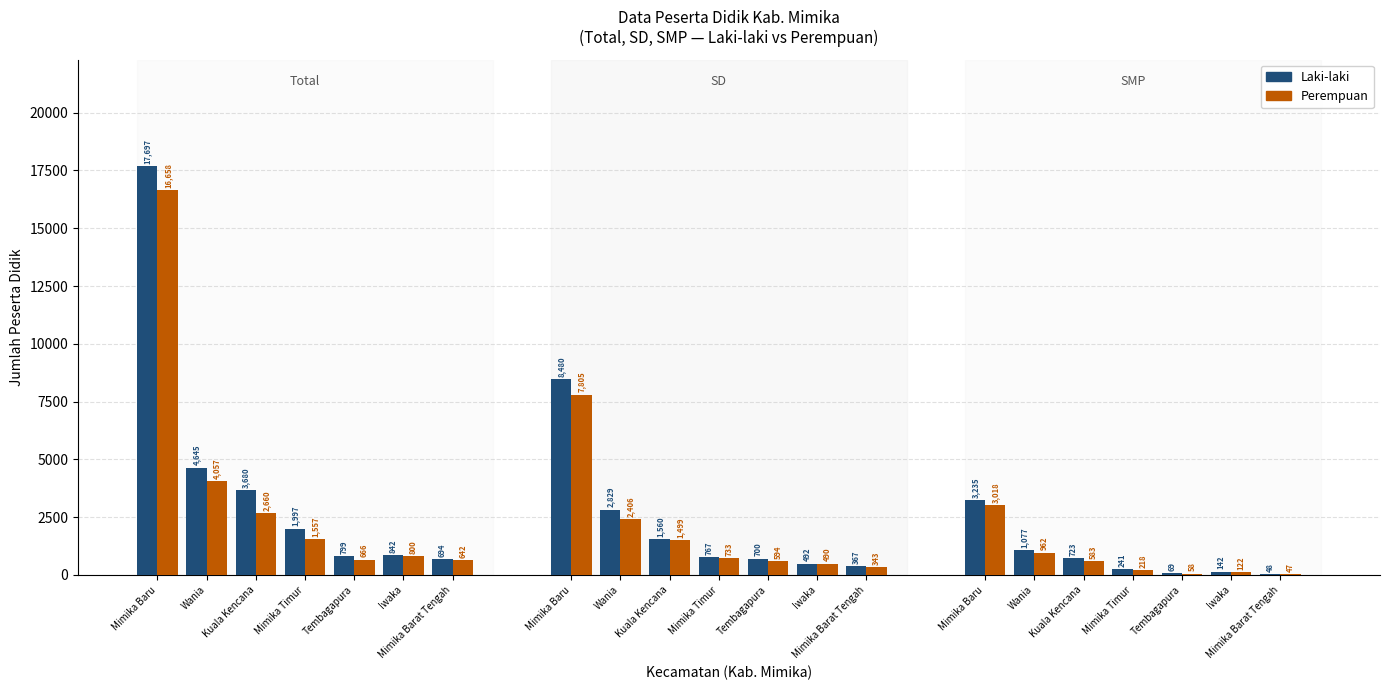

What are all the series names shown in the legend?

Laki-laki, Perempuan